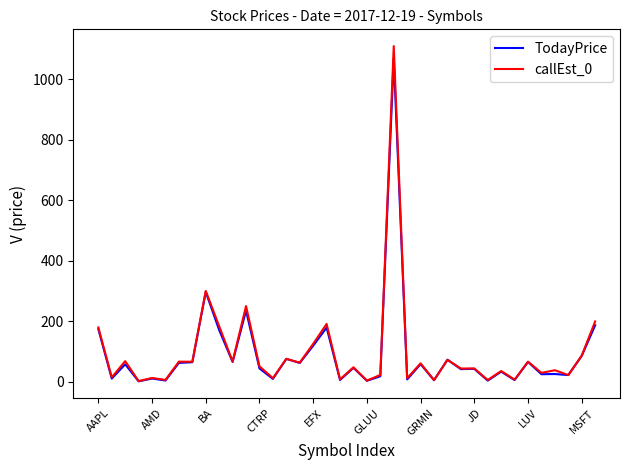

What is the highest value of the callEst_0 series?

1110.5